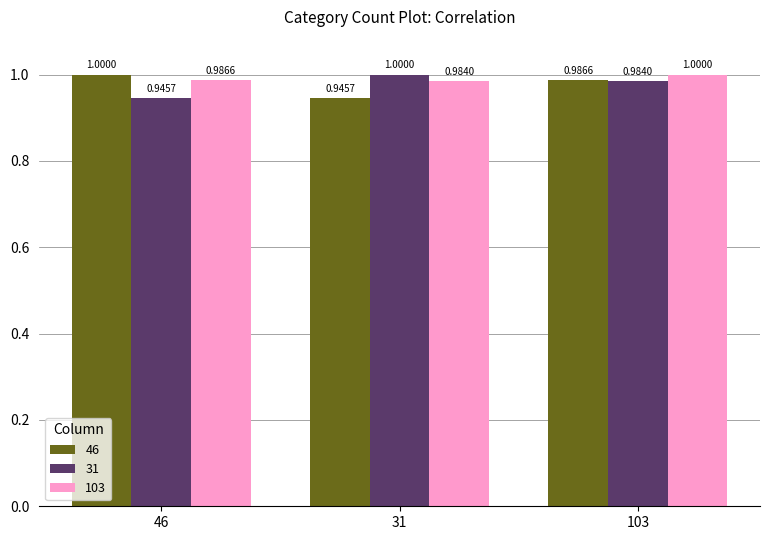

Does the chart contain any negative values?

No